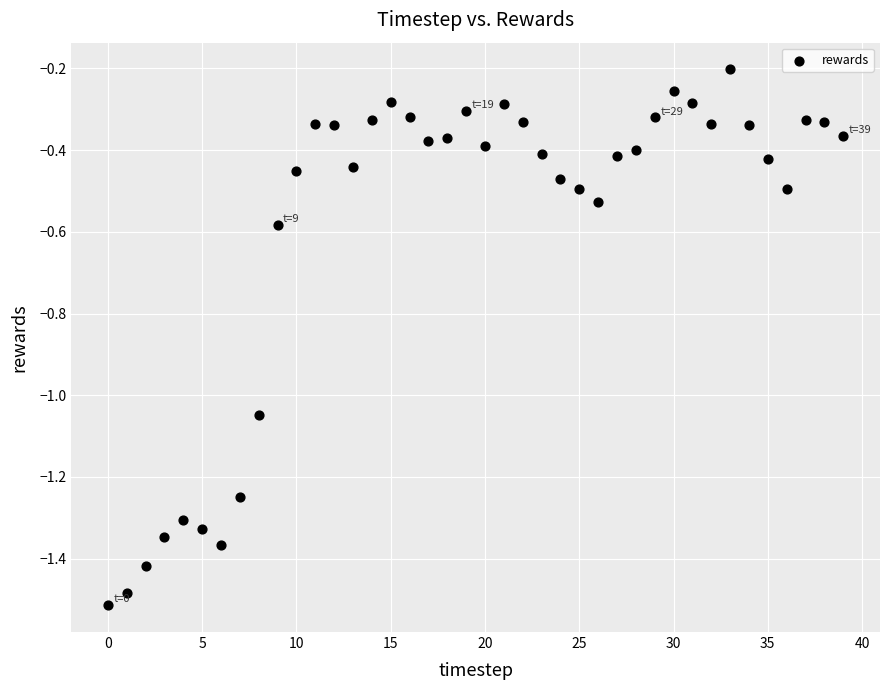

How many data points are displayed?

40